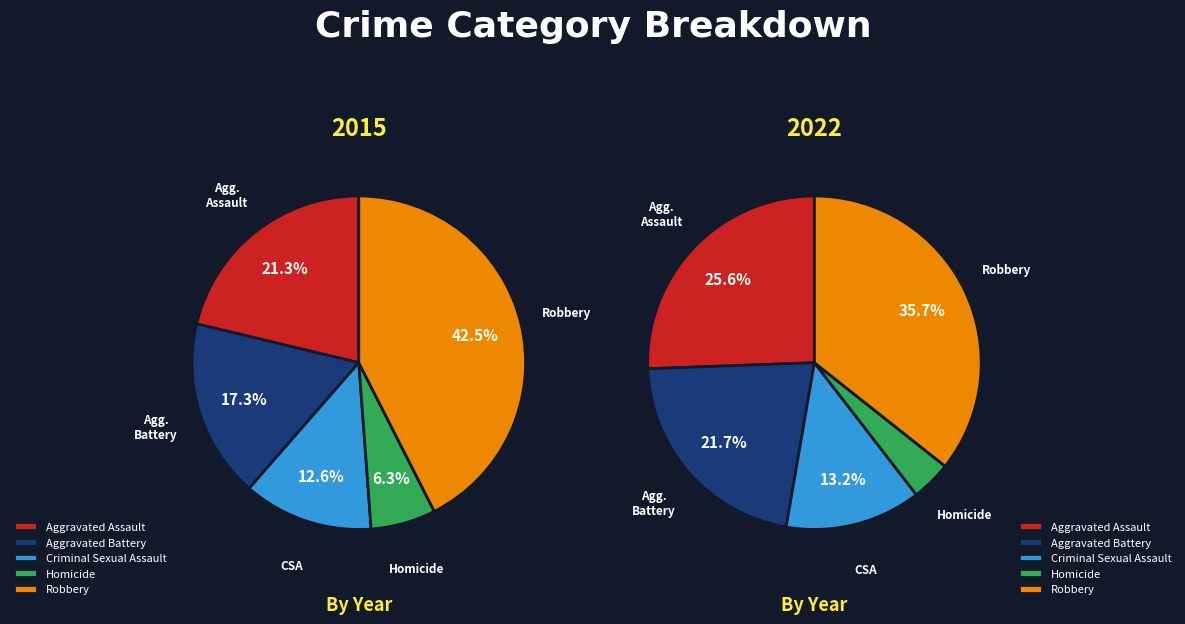

What percentage is NOT represented by Criminal Sexual Assault?

87.4%